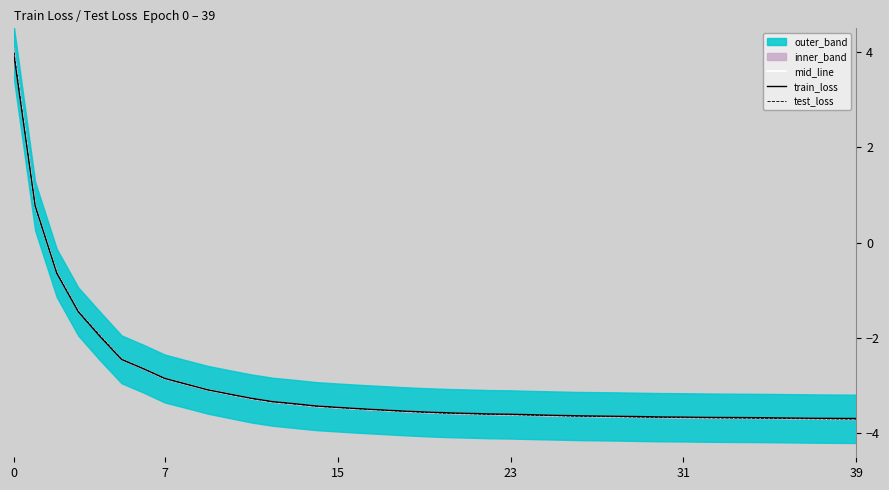

What is the value of the train_loss point at the 4th from the left?

-1.4